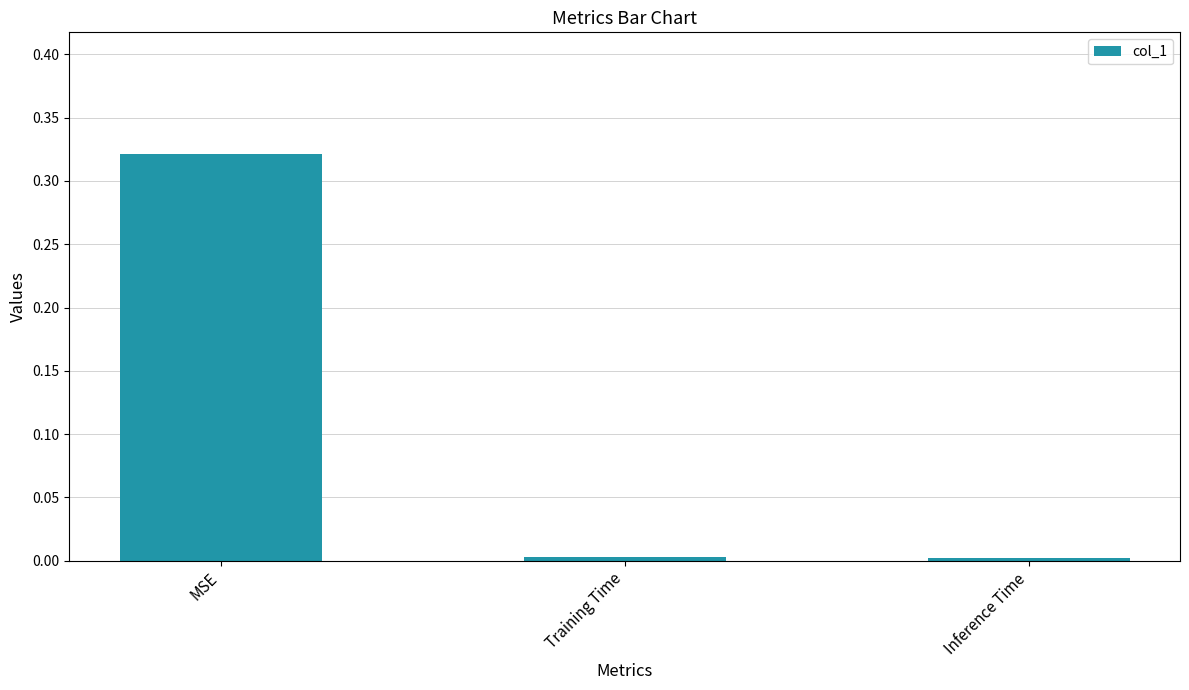

What is the label of the 2nd bar from the right?

Training Time